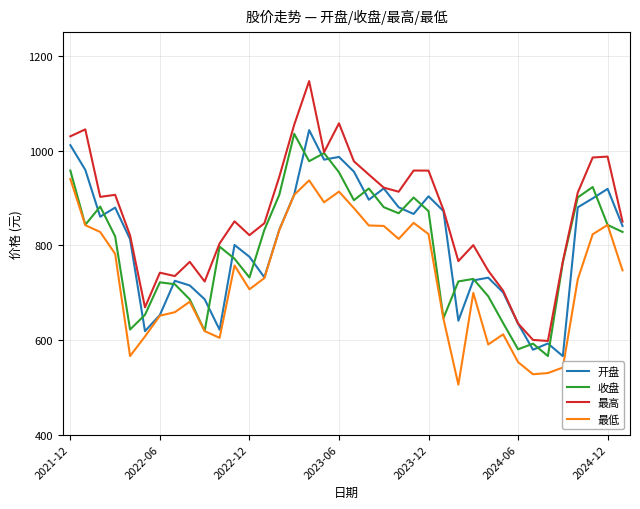

What is the maximum value shown in the chart?

1146.8